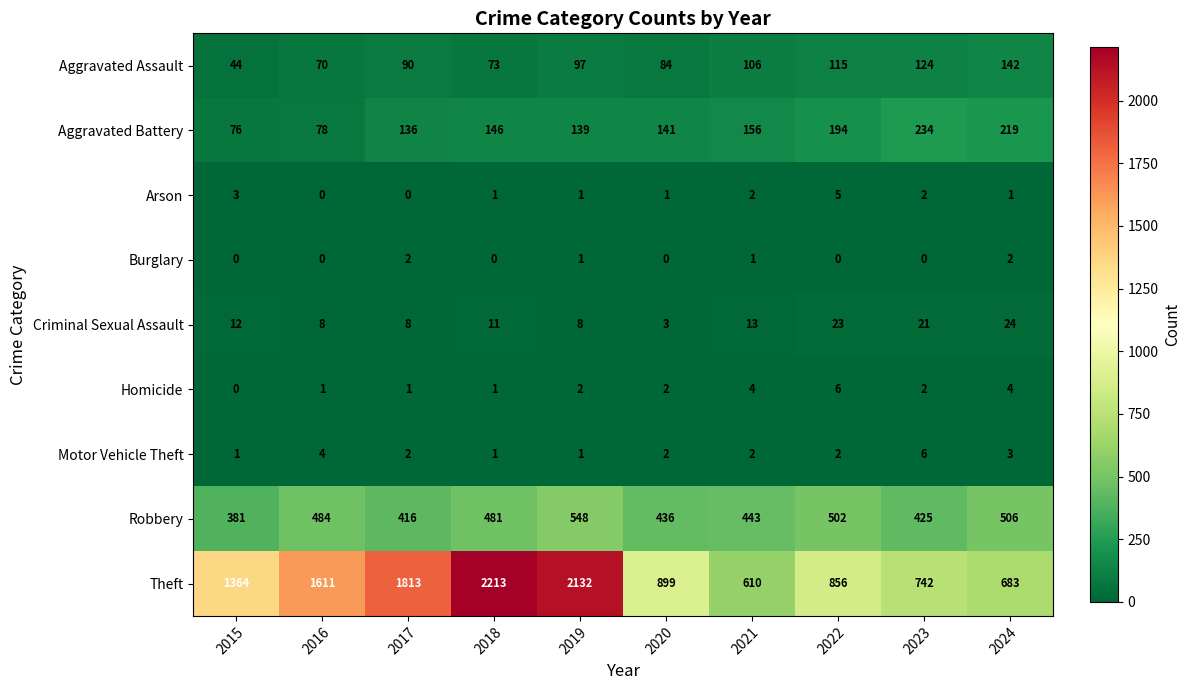

At which category is the sum across all series the highest?

2019